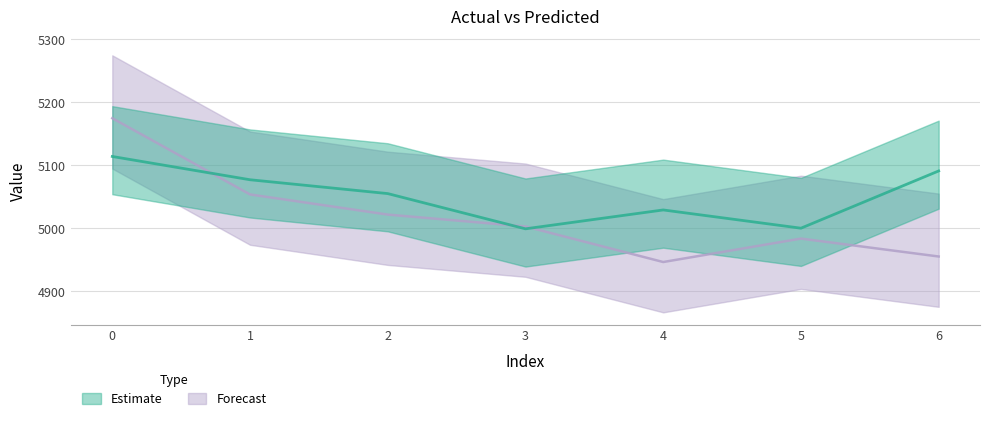

Where is the first local maximum for yp?

5